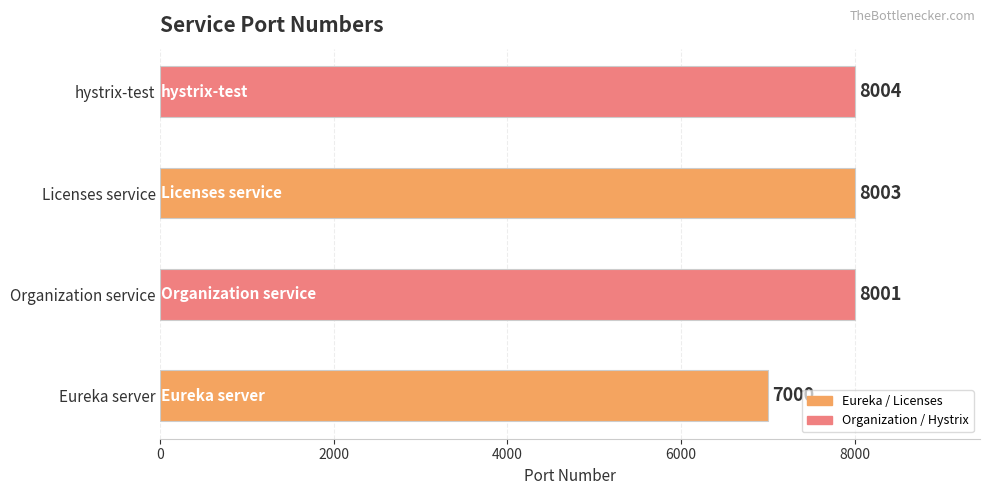

Is it true that the value at Organization service is 13623?

False